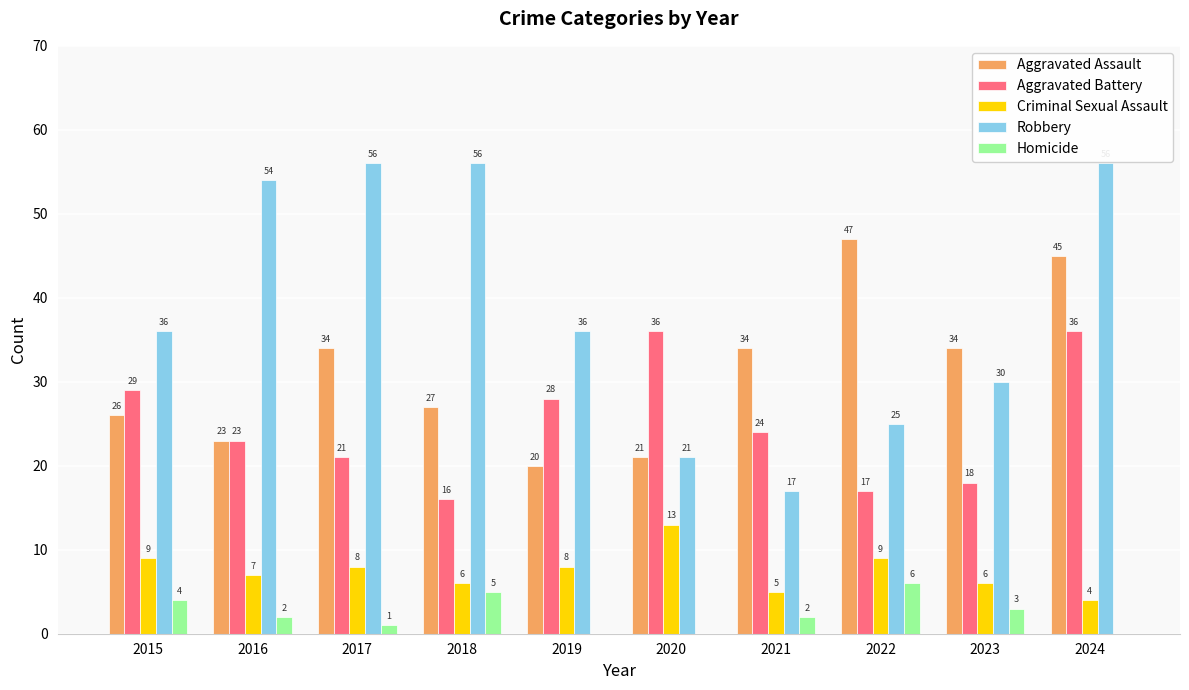

At which category is the sum across all series the highest?

2024